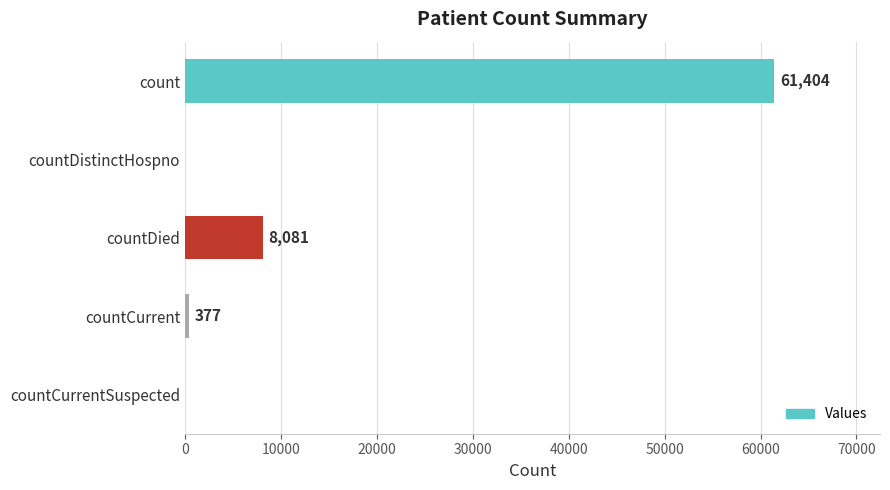

What is the average value?

13972